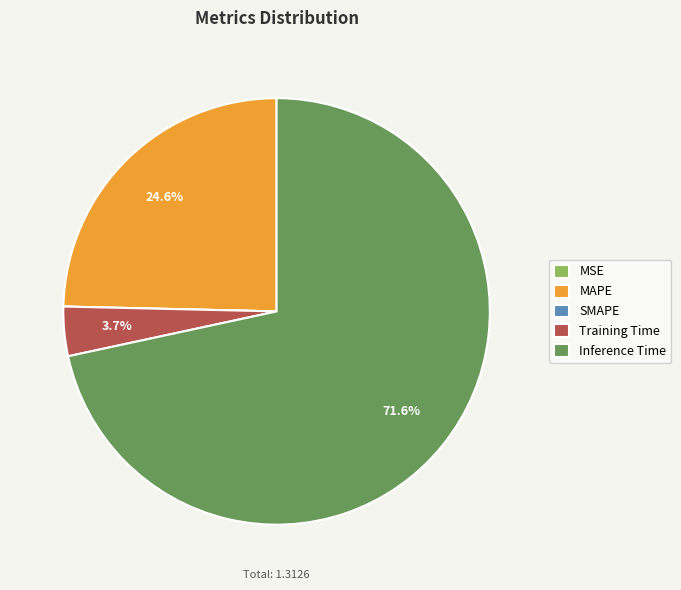

Which category has the biggest portion of the pie?

Inference Time